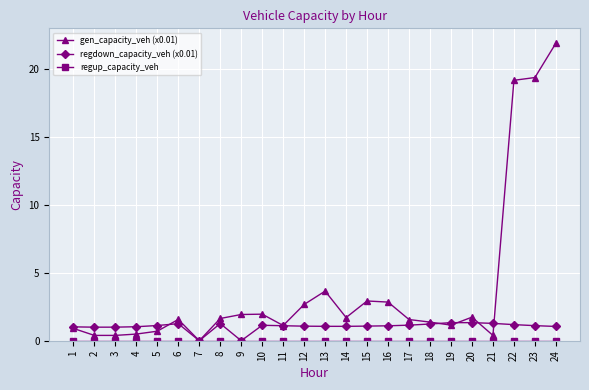

What is the value of the regdown_capacity_veh (x0.01) point at the 16th from the left?

1.1